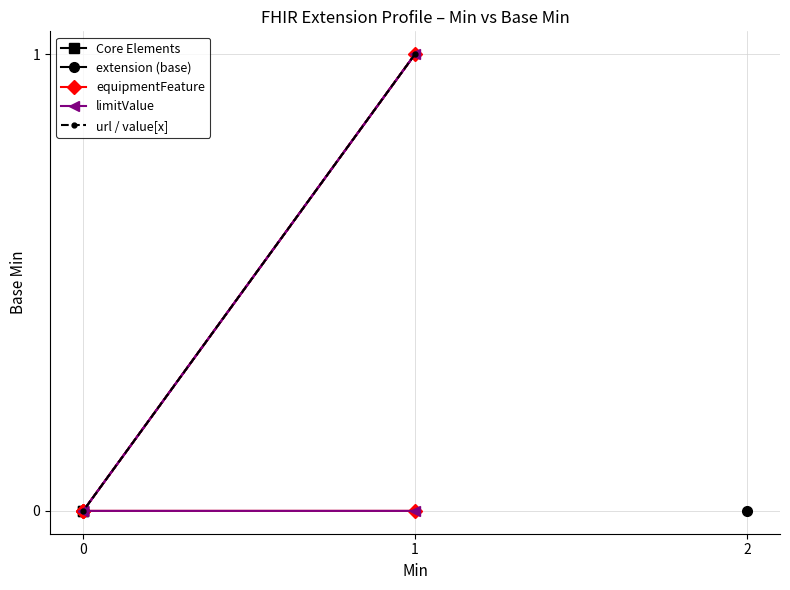

How many Extension values are between 0 and 1?

14